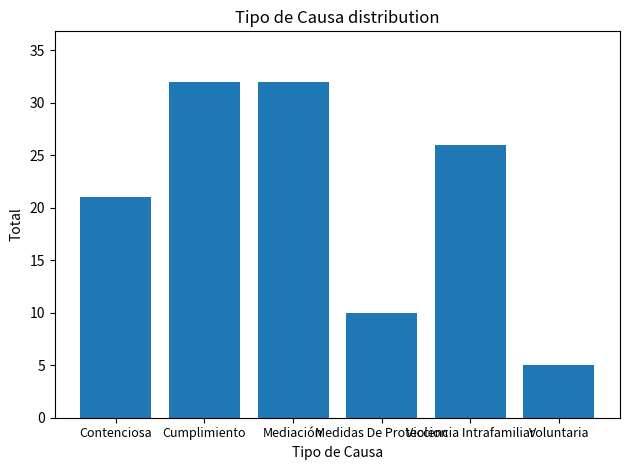

How many data points are less than 26?

3